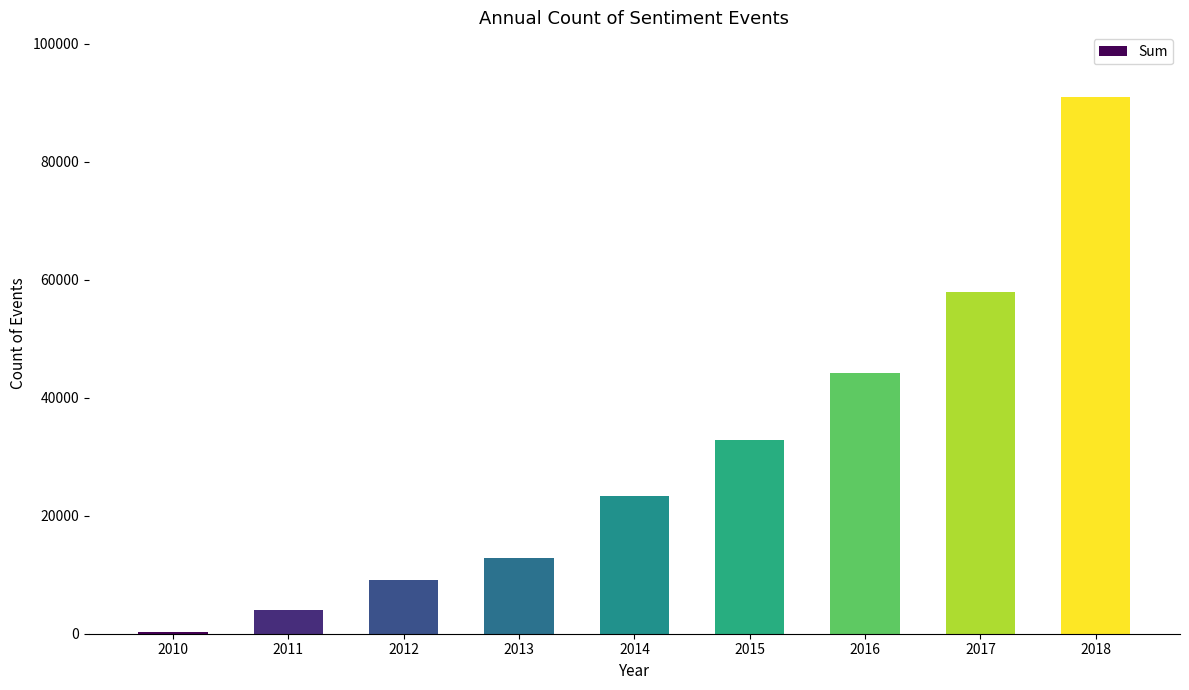

Count the number of categories in the chart.

9